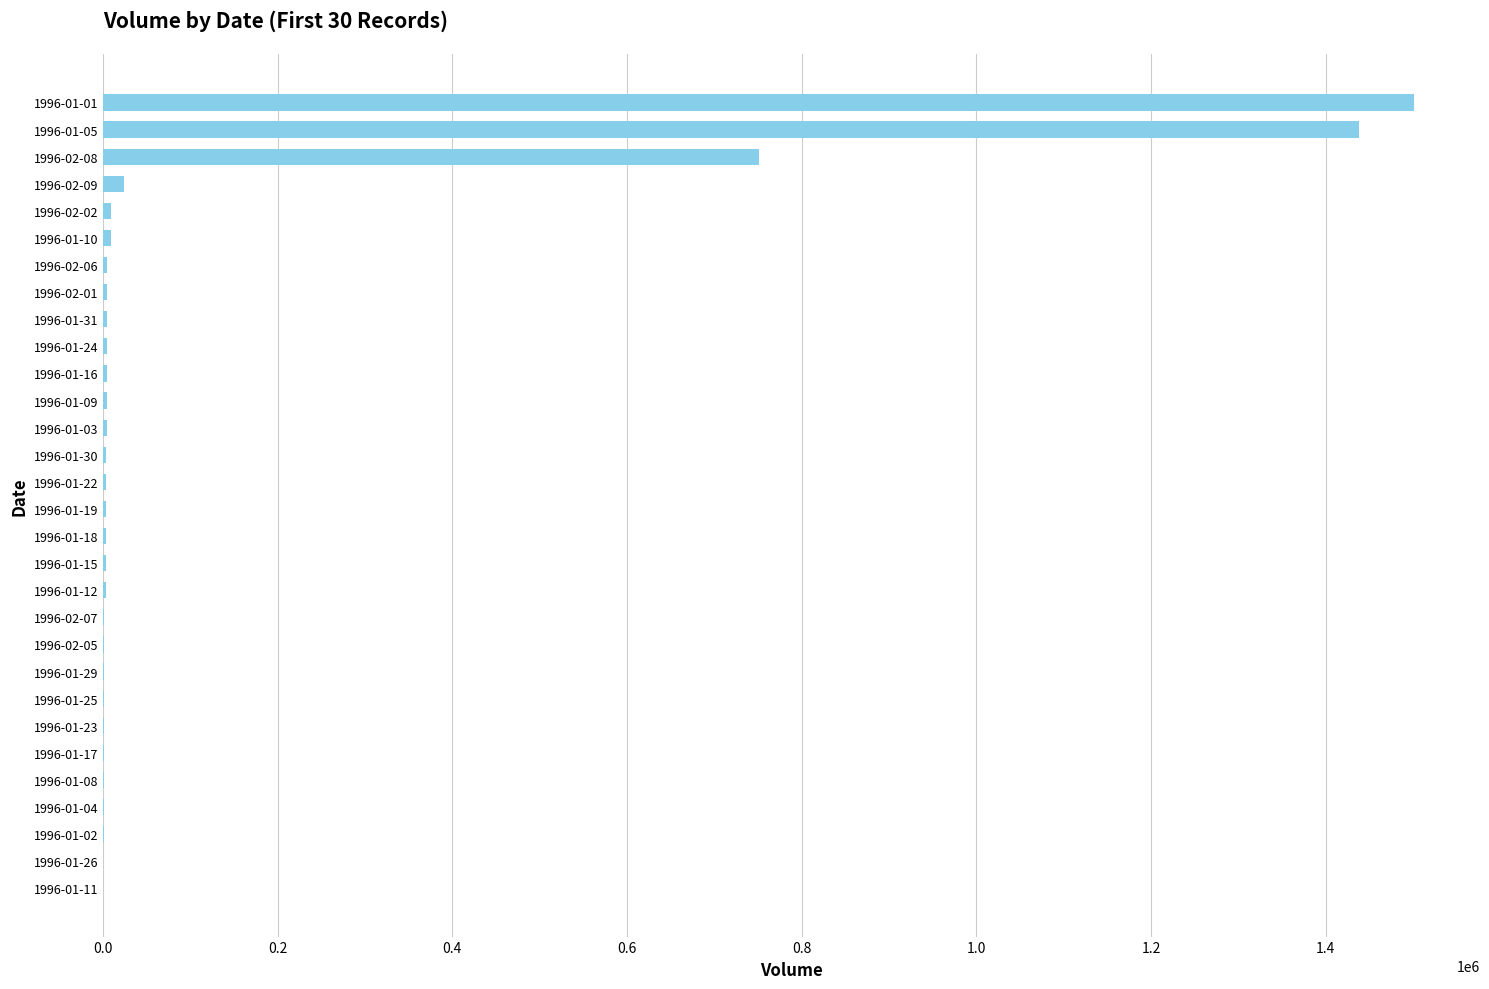

Which category has the highest value across all series?

1996-01-01